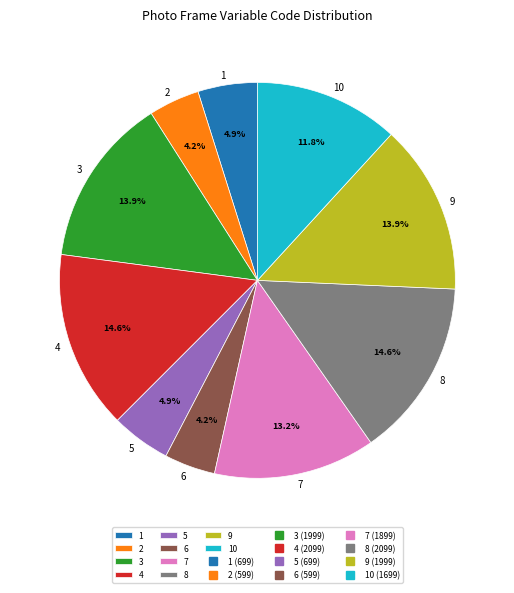

How many slices are in this pie chart?

10